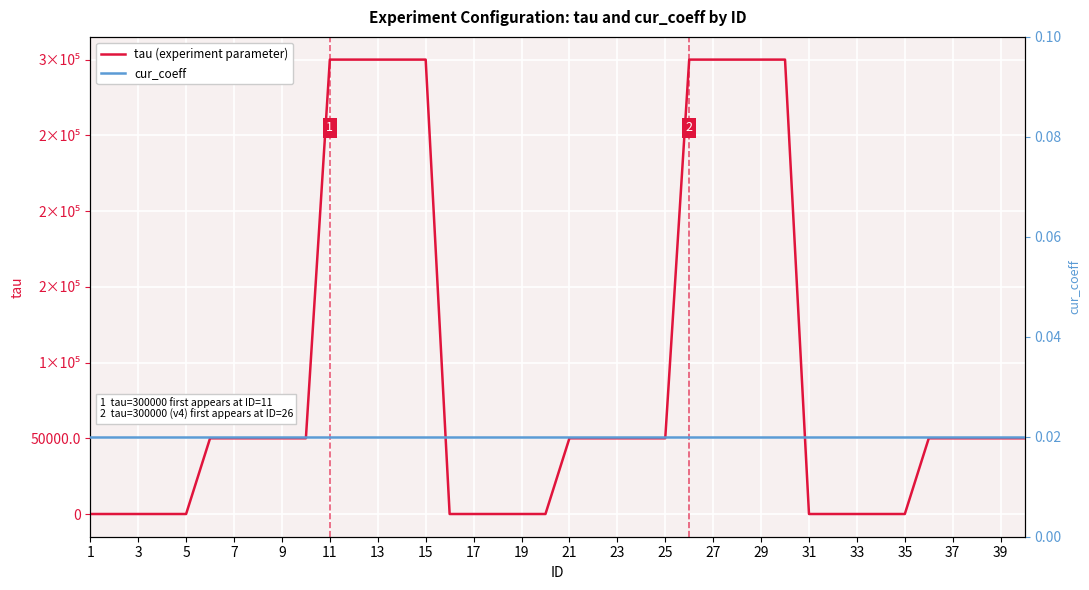

List the series in order of their peak value, highest first.

tau (experiment parameter), cur_coeff